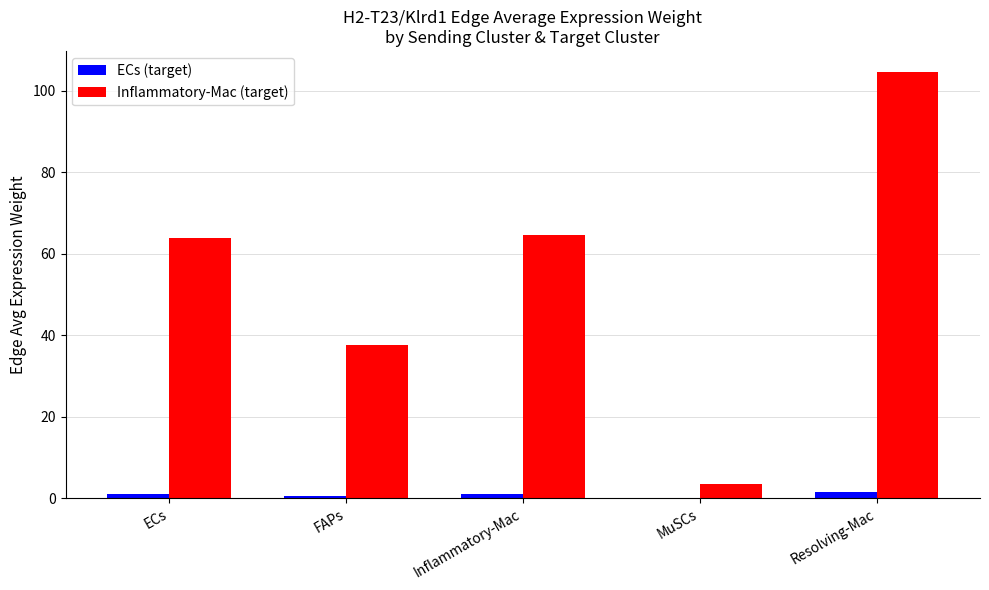

Which series has the largest total across all categories?

Inflammatory-Mac (target)